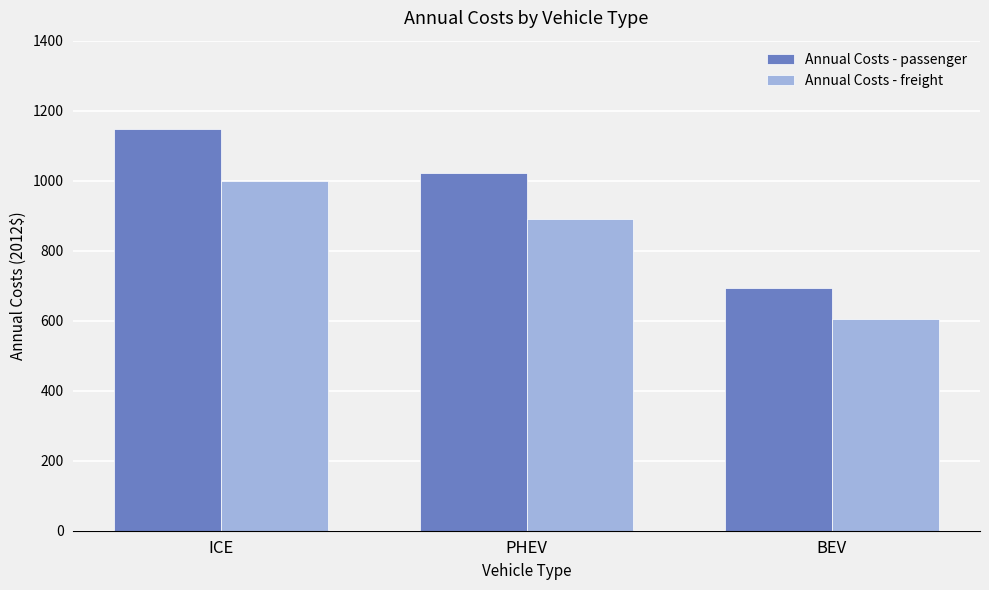

Are the bars grouped side by side (vs. stacked)?

Yes